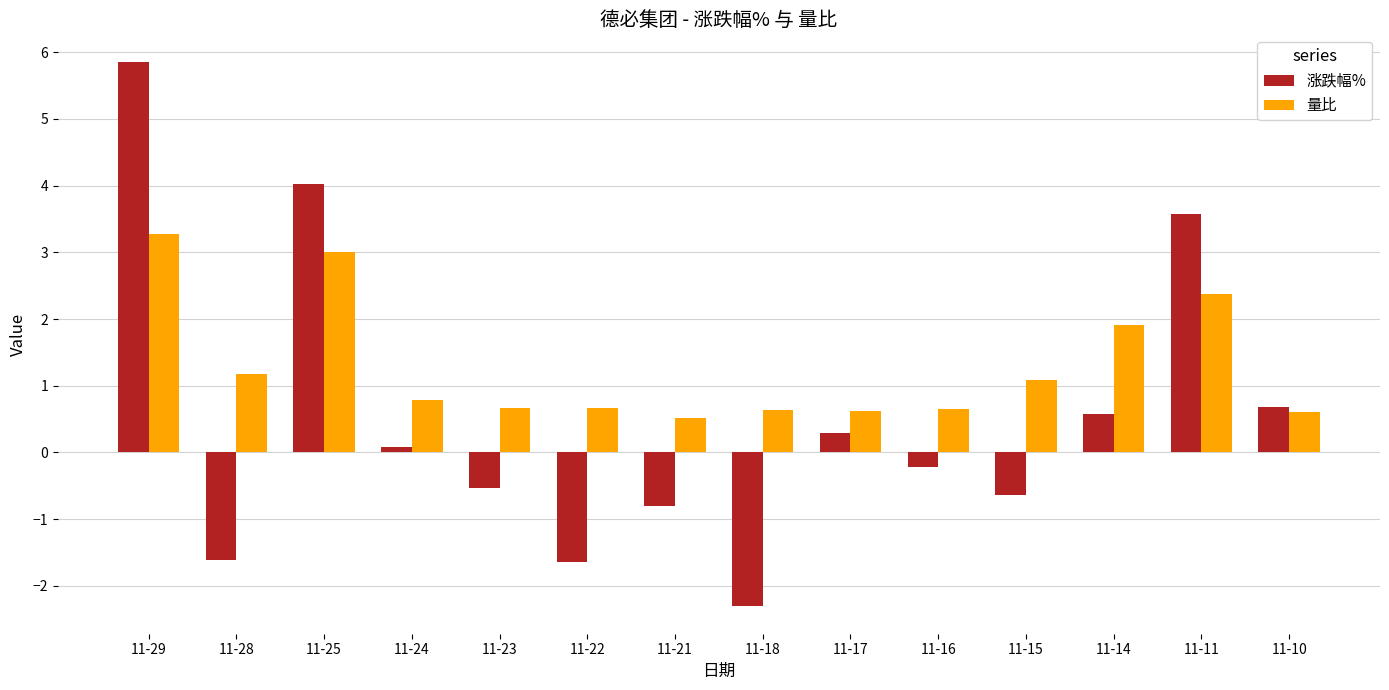

Rank the series by their average value, from lowest to highest.

涨跌幅%, 量比